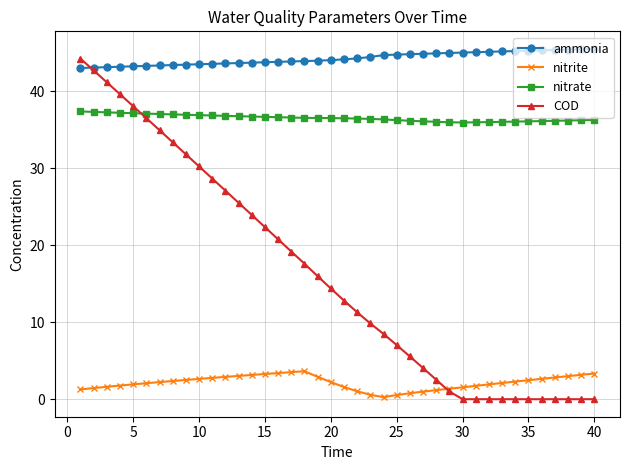

What is the value of the ammonia point at the 3rd from the left?

43.2